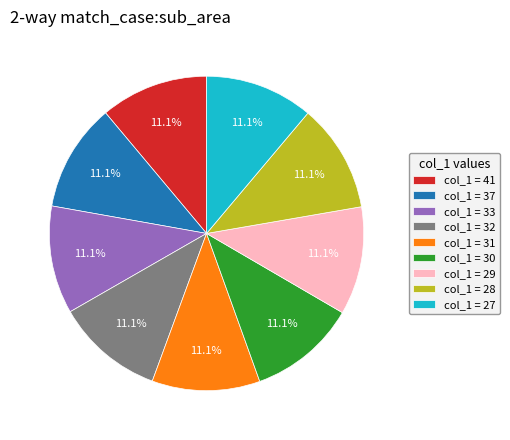

Does col_1 = 27 account for over 50% of the chart?

No